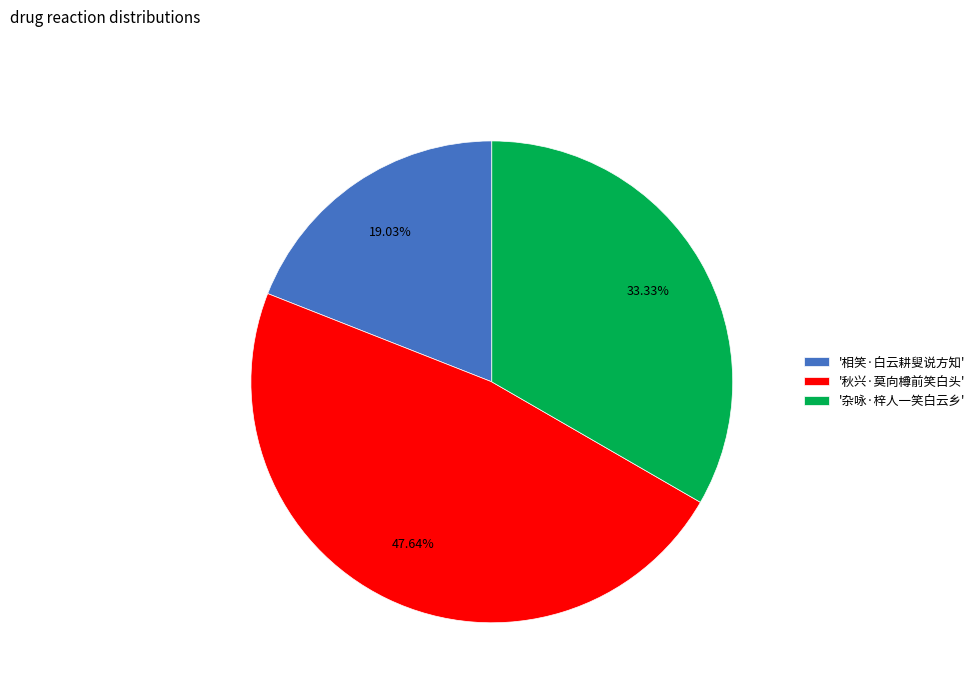

Approximately how many times larger is the value at '相笑·白云耕叟说方知' compared to '秋兴·莫向樽前笑白头'?

0.4